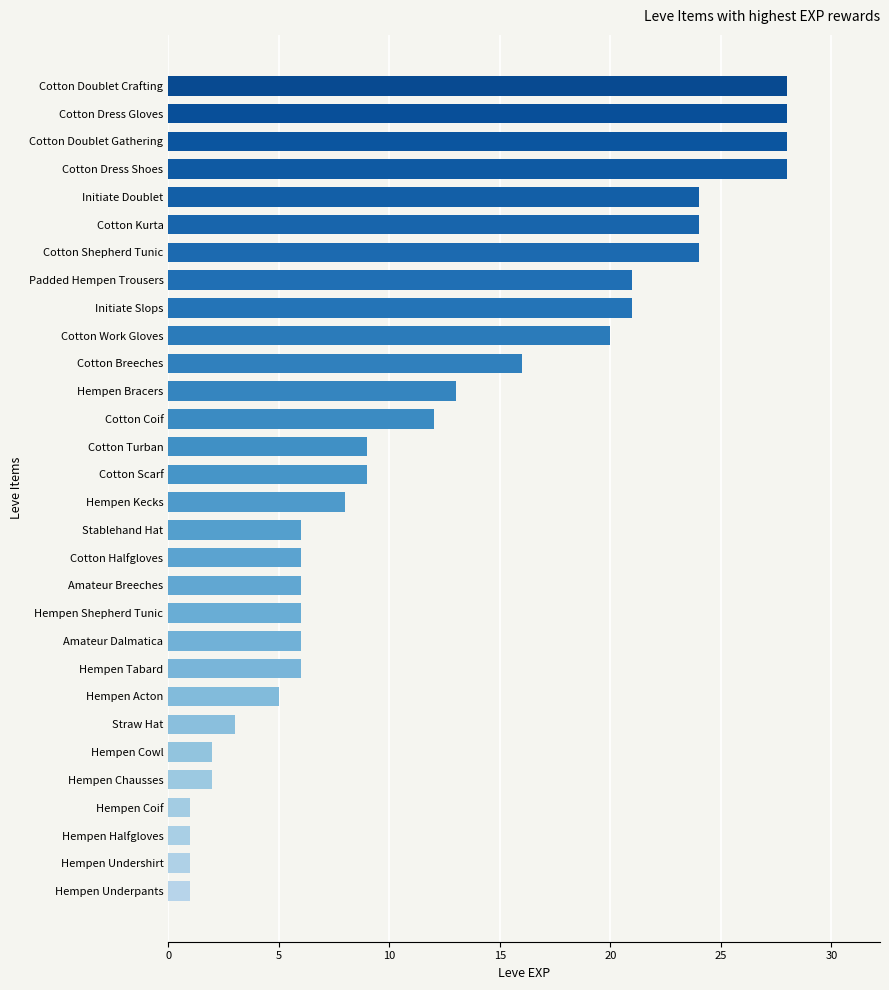

Reading bottom to top, list all the values displayed in this chart.

Hempen Underpants=1	Hempen Undershirt=1	Hempen Halfgloves=1	Hempen Coif=1	Hempen Chausses=2	Hempen Cowl=2	Straw Hat=3	Hempen Acton=5	Hempen Tabard=6	Amateur Dalmatica=6	Hempen Shepherd Tunic=6	Amateur Breeches=6	Cotton Halfgloves=6	Stablehand Hat=6	Hempen Kecks=8	Cotton Scarf=9	Cotton Turban=9	Cotton Coif=12	Hempen Bracers=13	Cotton Breeches=16	Cotton Work Gloves=20	Initiate Slops=21	Padded Hempen Trousers=21	Cotton Shepherd Tunic=24	Cotton Kurta=24	Initiate Doublet=24	Cotton Dress Shoes=28	Cotton Doublet Gathering=28	Cotton Dress Gloves=28	Cotton Doublet Crafting=28